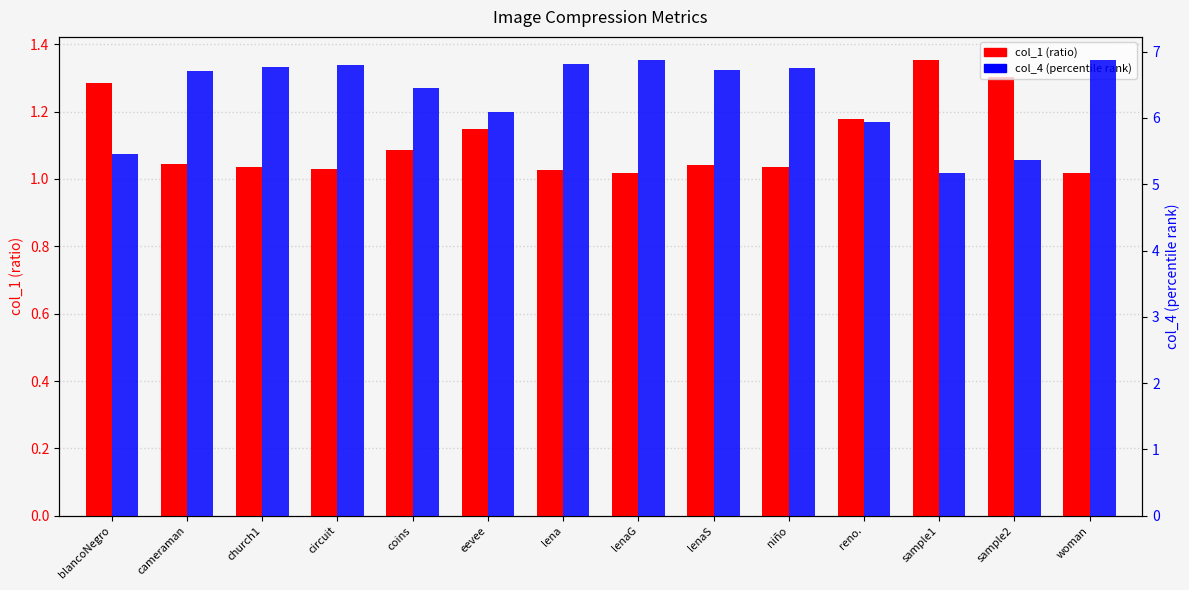

Which label corresponds to the smallest value in the chart?

lenaG